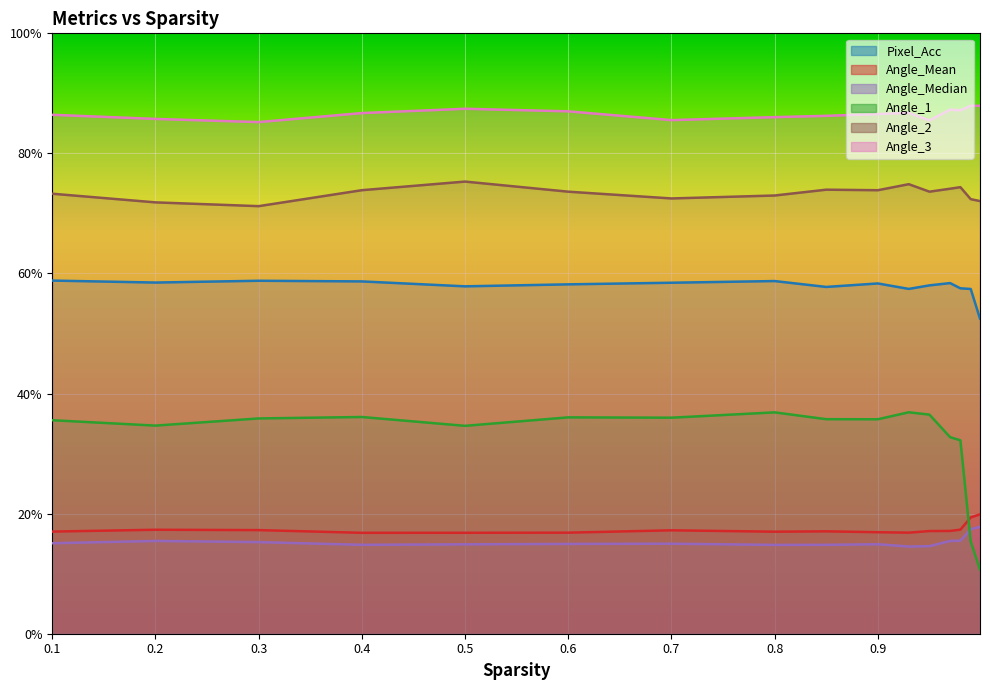

True or false: Angle_Median and Angle_3 intersect in this chart.

False